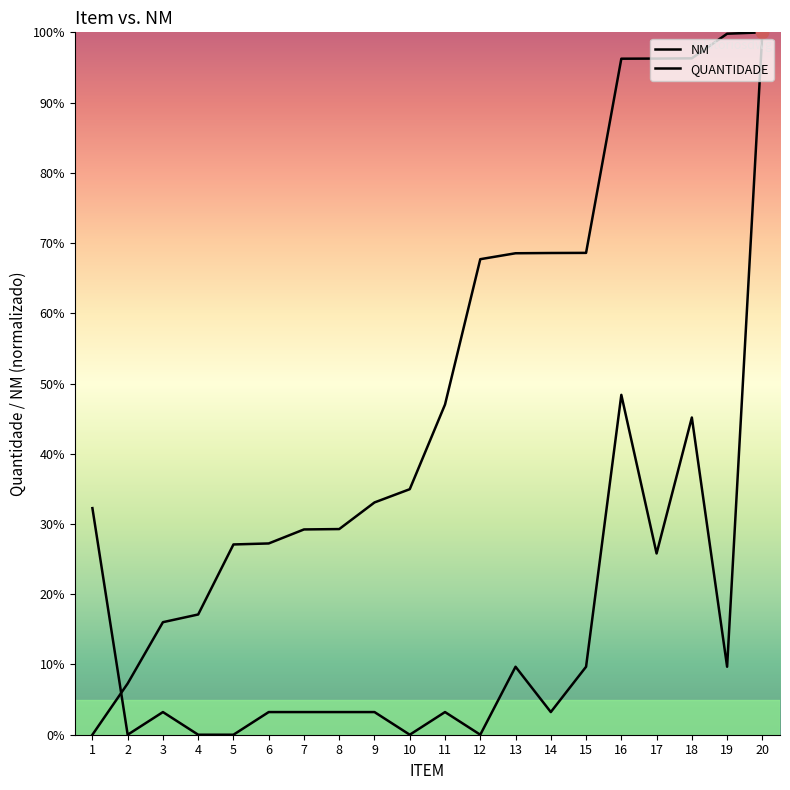

At how many categories does at least one series exceed 39?

10